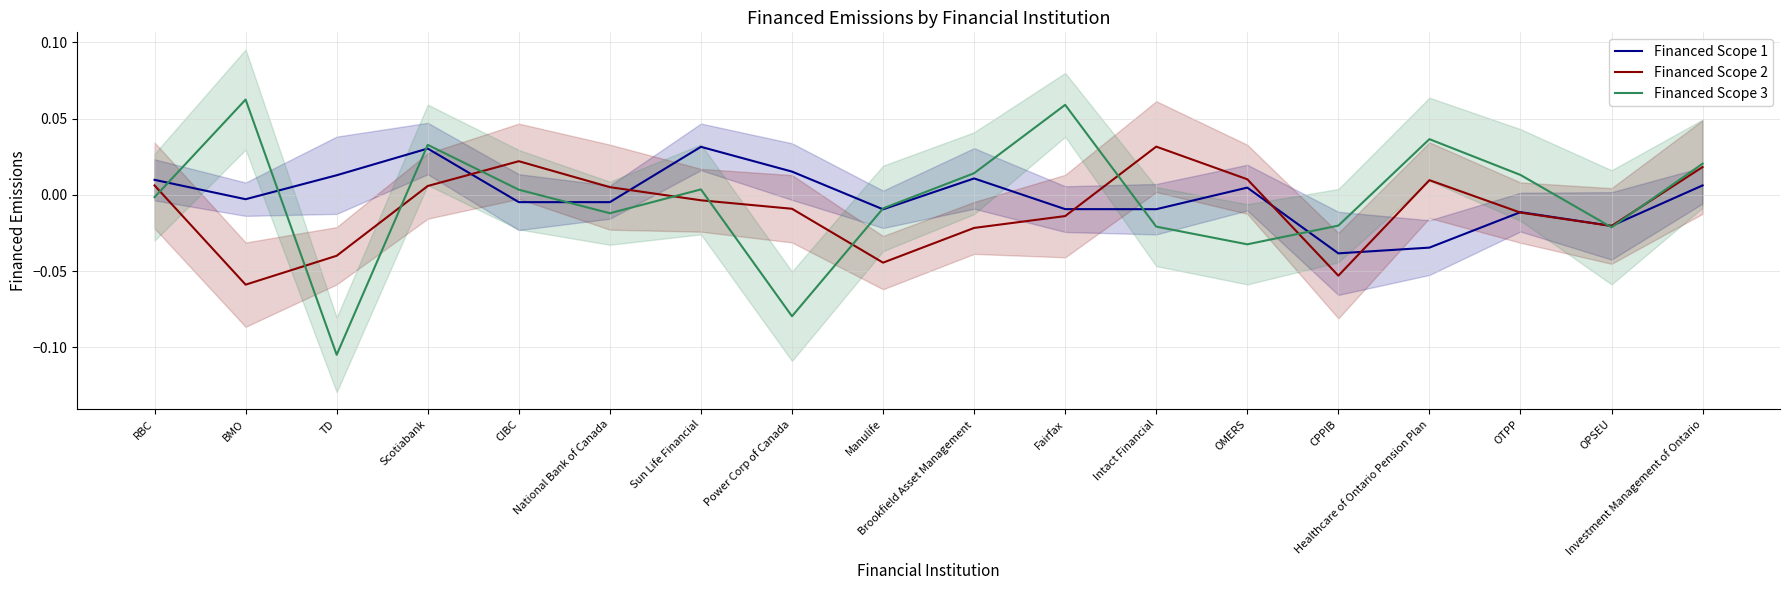

At which label is Financed Scope 3 closest to 0?

RBC